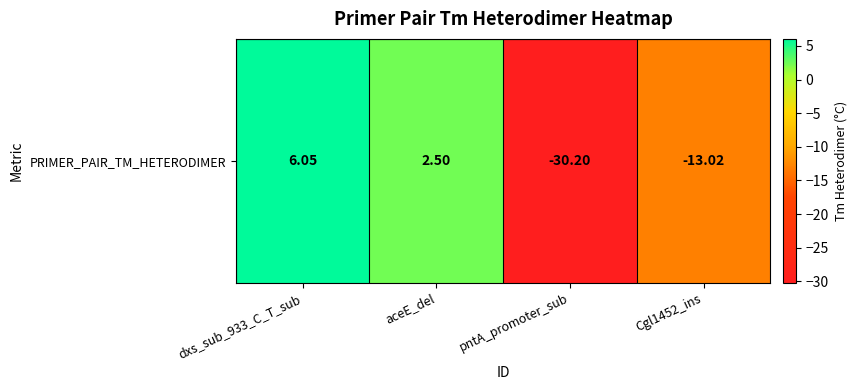

Reading left to right, transcribe all the data shown in this chart.

dxs_sub_933_C_T_sub=6.0	aceE_del=2.5	pntA_promoter_sub=-30.2	Cgl1452_ins=-13.0